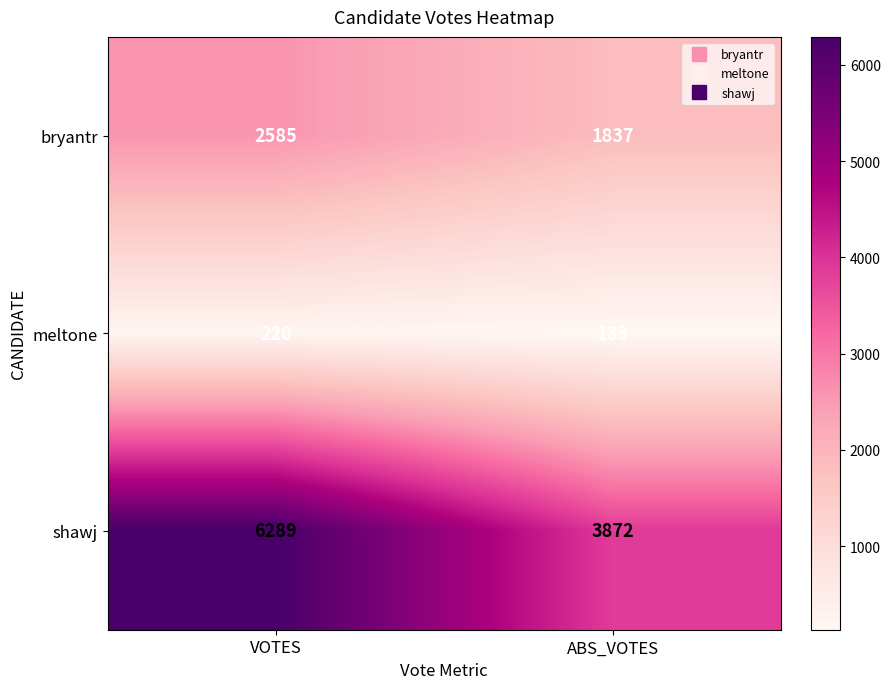

What is the lowest value of the bryantr series?

1837